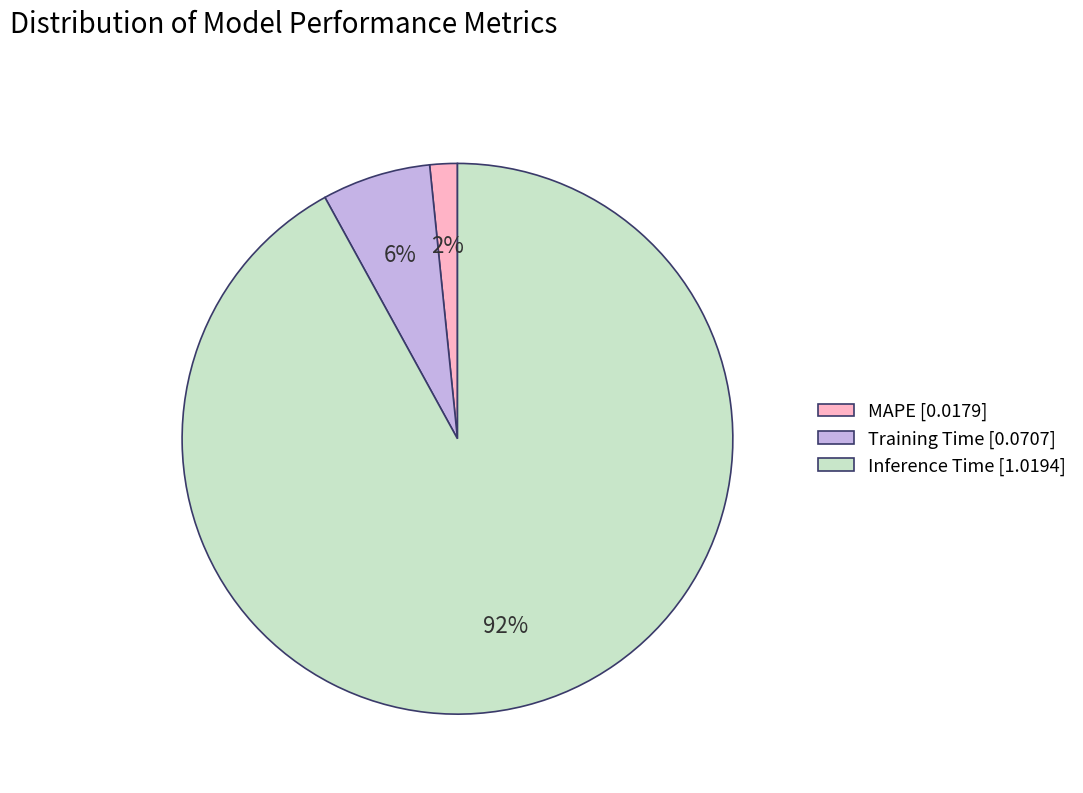

What percentage is the Training Time slice, to the nearest percent?

6%